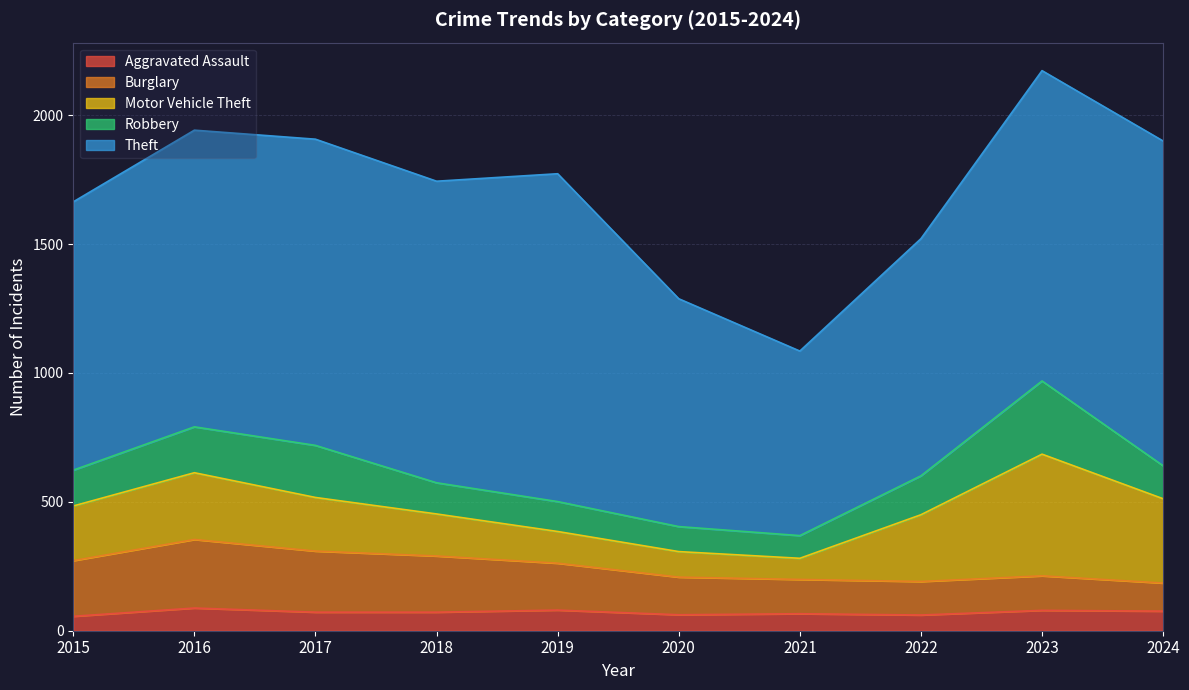

Between 2018 and 2020, which series saw the biggest shift?

Theft